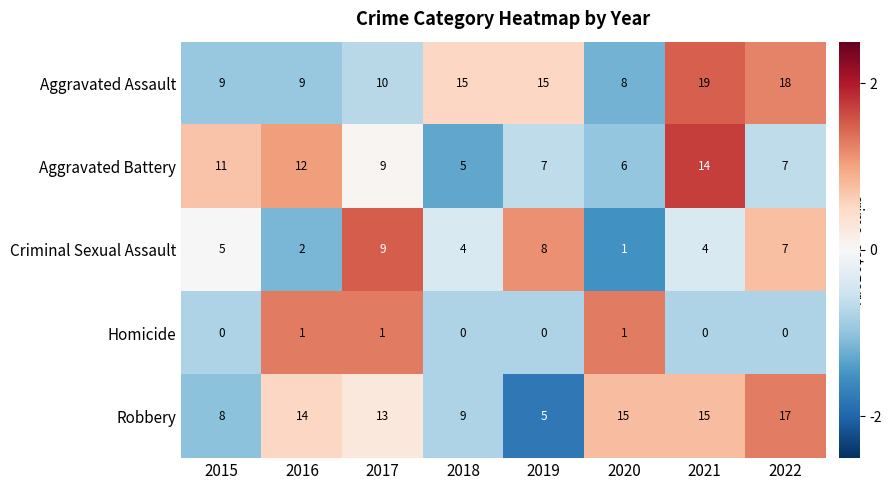

Rank the series by their maximum value, from lowest to highest.

Homicide, Criminal Sexual Assault, Aggravated Battery, Robbery, Aggravated Assault